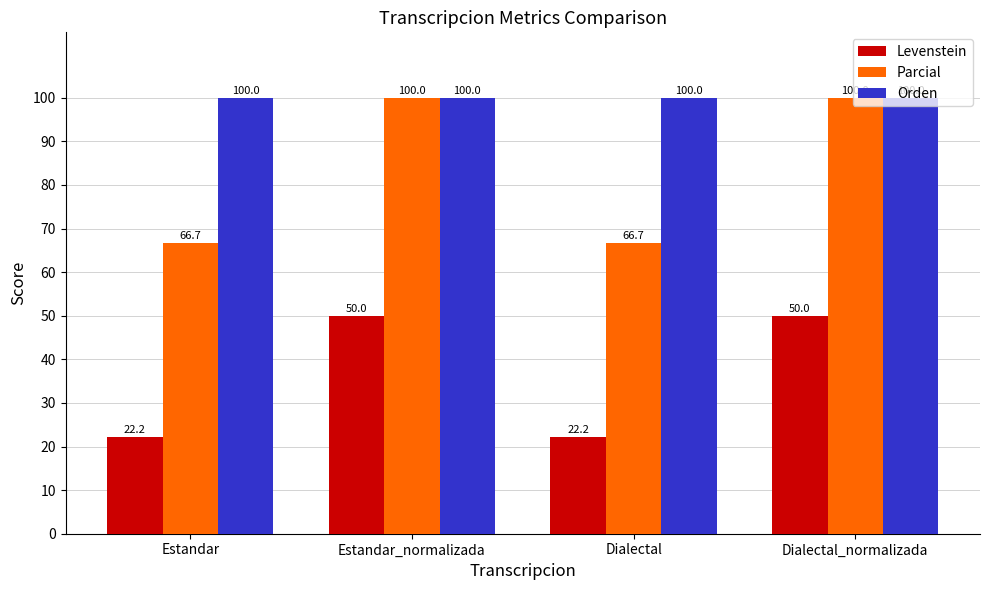

How many series are shown in this chart?

3